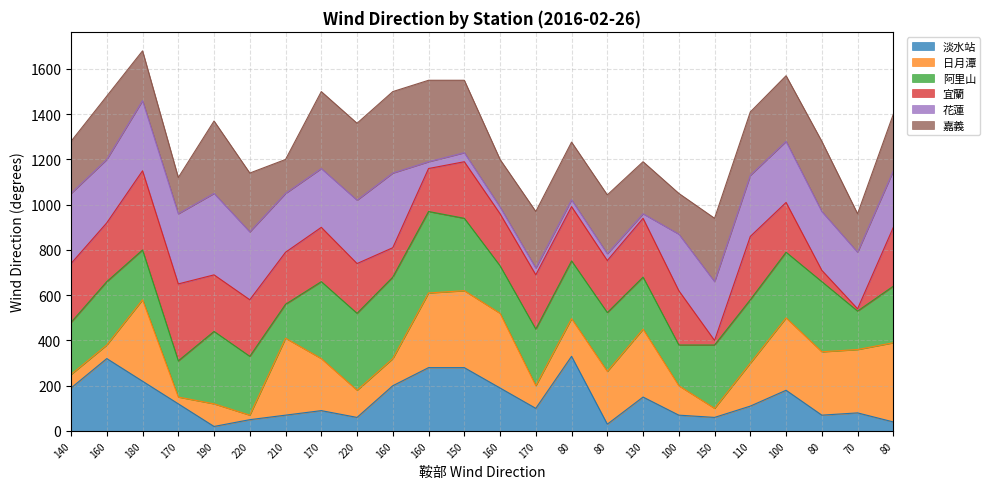

What is the minimum value shown in the chart?

10.0